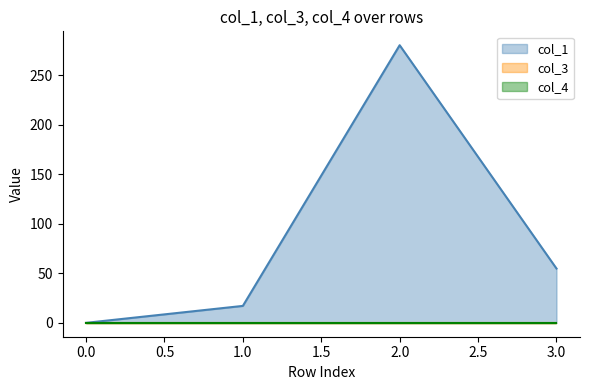

How many interior local peaks does the col_1 series have?

1